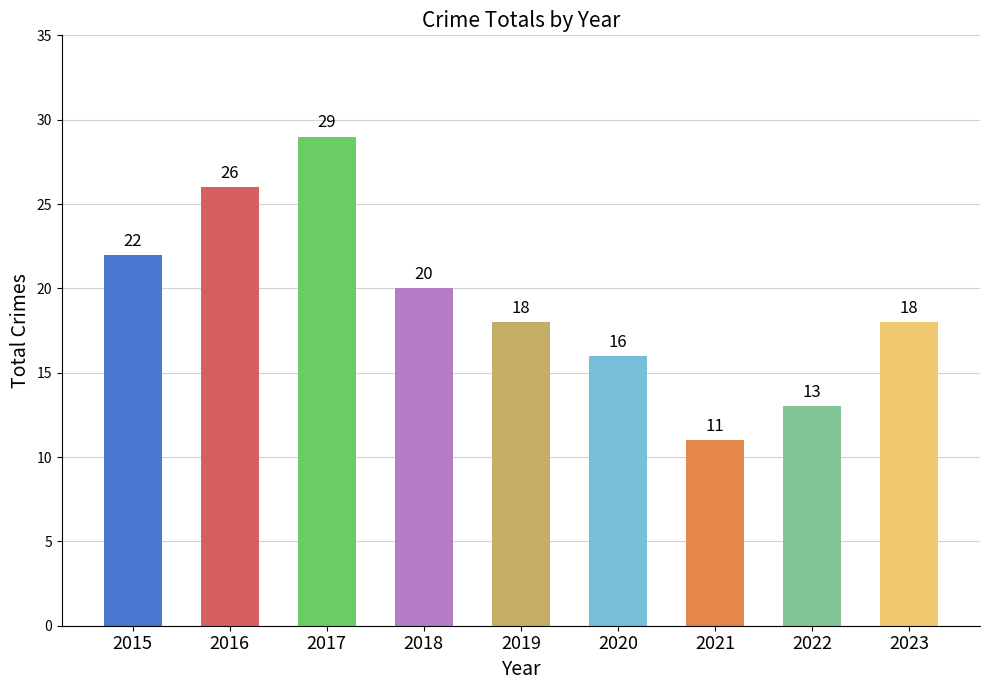

How many categories are shown in the chart?

9